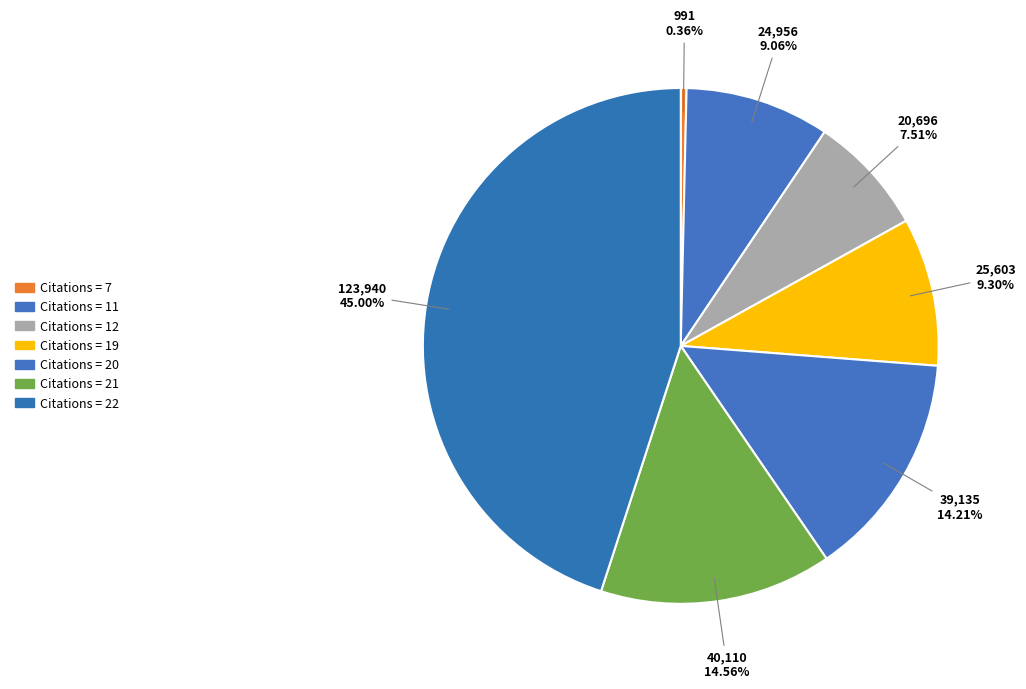

Is there a majority slice in this chart?

No